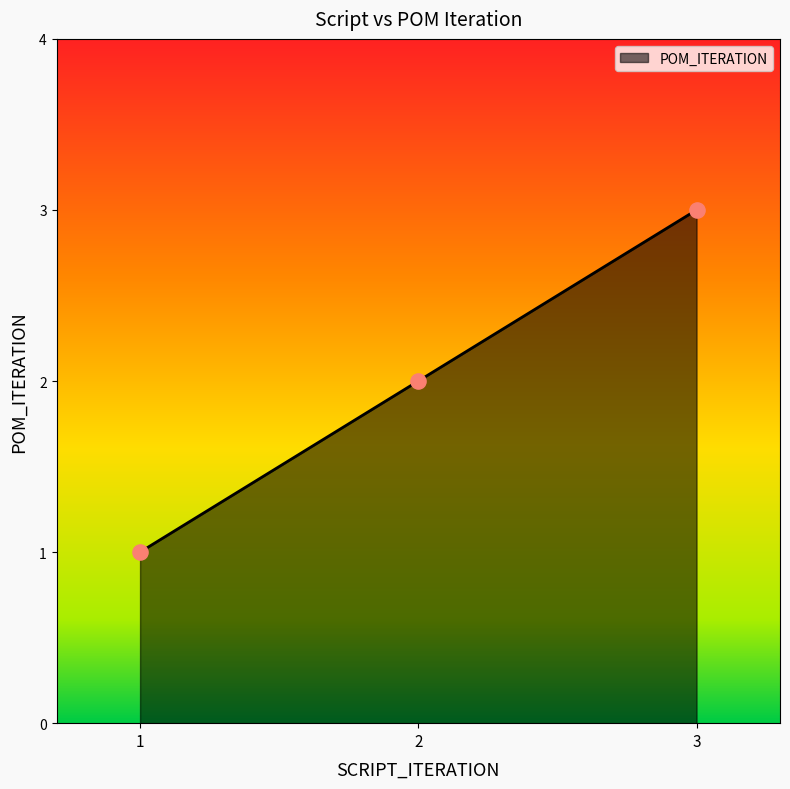

What is the change in value from 1 to 3?

+2